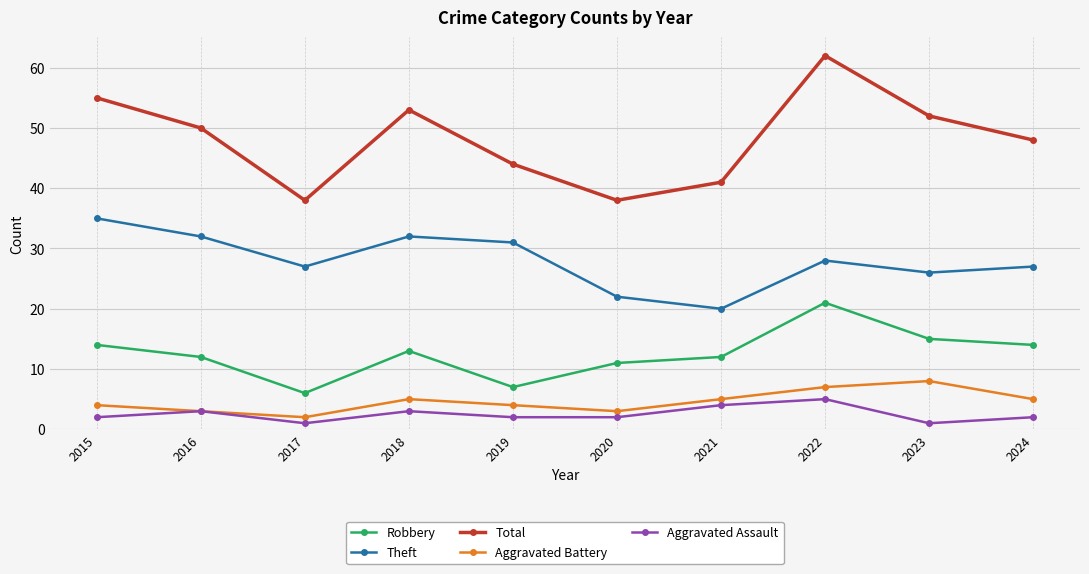

What is the total value across all series at 2019?

88